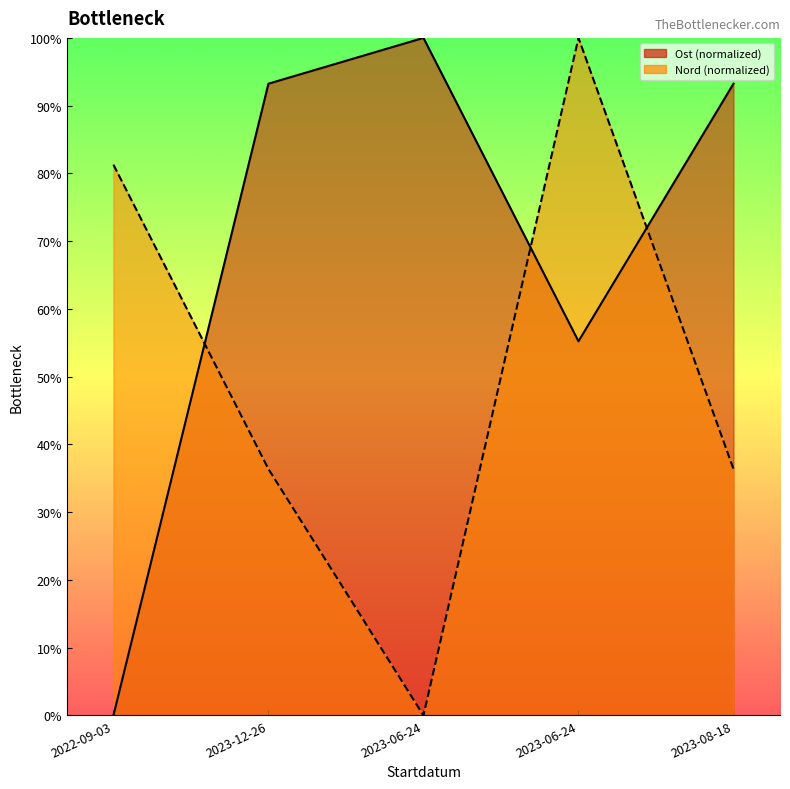

Reading left to right, transcribe all the data shown in this chart.

Ost: 2022-09-03=0.0	2023-12-26=93.2	2023-06-24=100.0	2023-06-24=55.2	2023-08-18=93.2
Nord: 2022-09-03=81.3	2023-12-26=36.4	2023-06-24=0.0	2023-06-24=100.0	2023-08-18=36.4